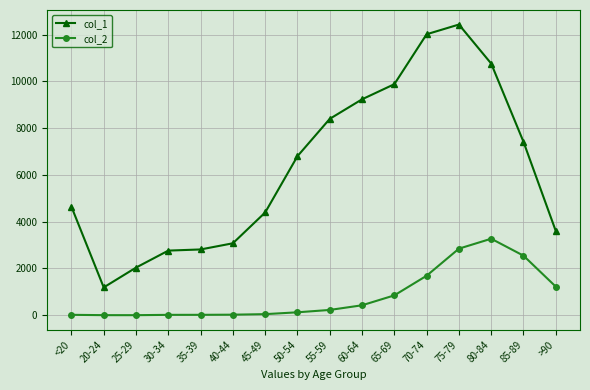

What is the difference between the second highest and minimum values in the col_1 series?

10827